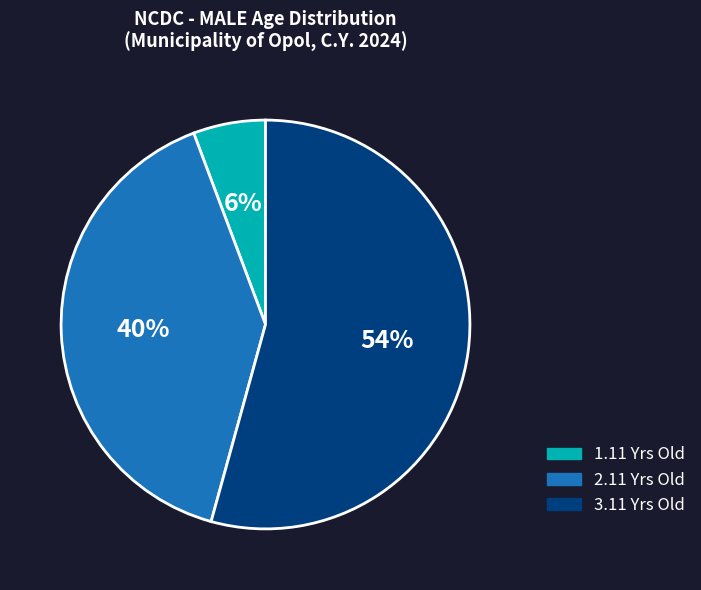

Does any single category account for the majority?

Yes